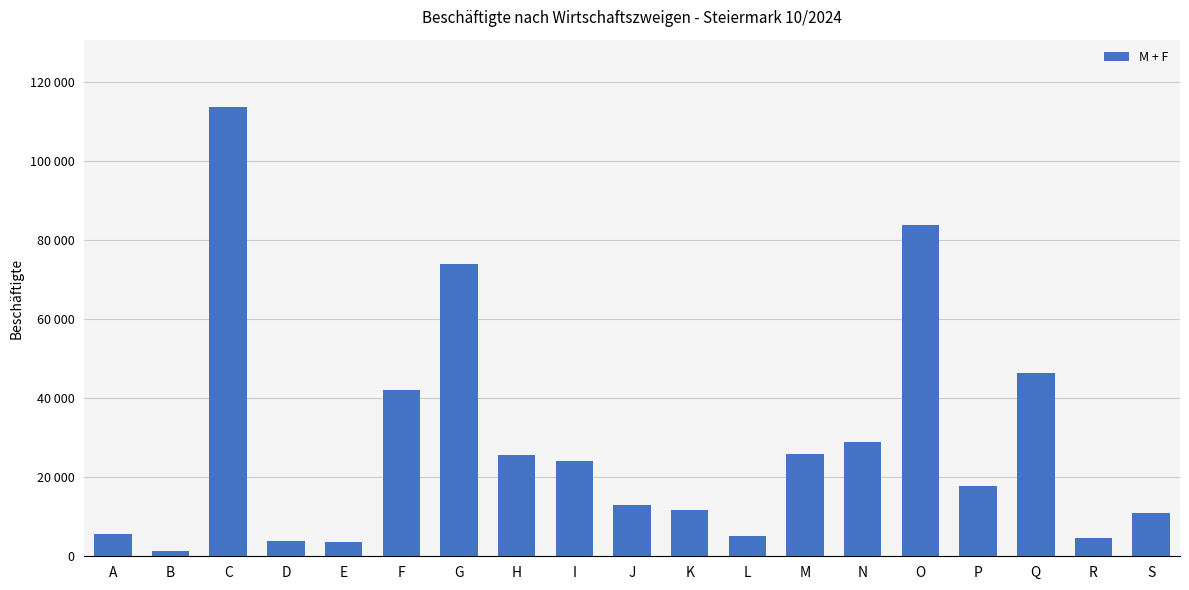

List the labels in order of value, largest first.

C, O, G, Q, F, N, M, H, I, P, J, K, S, A, L, R, D, E, B